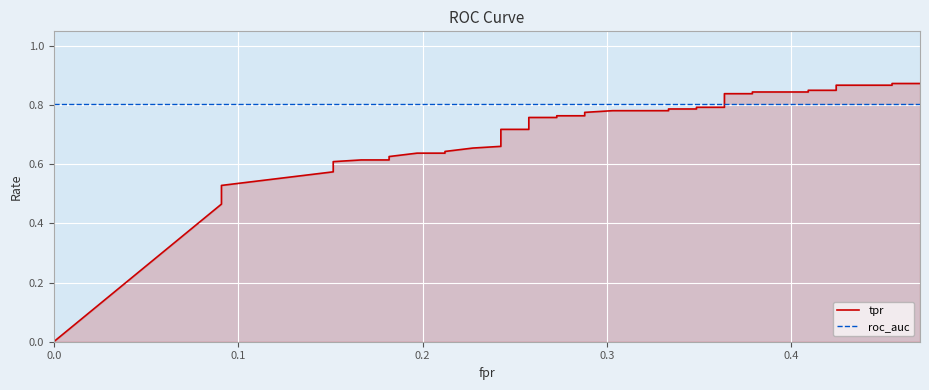

True or false: tpr and roc_auc intersect in this chart.

True